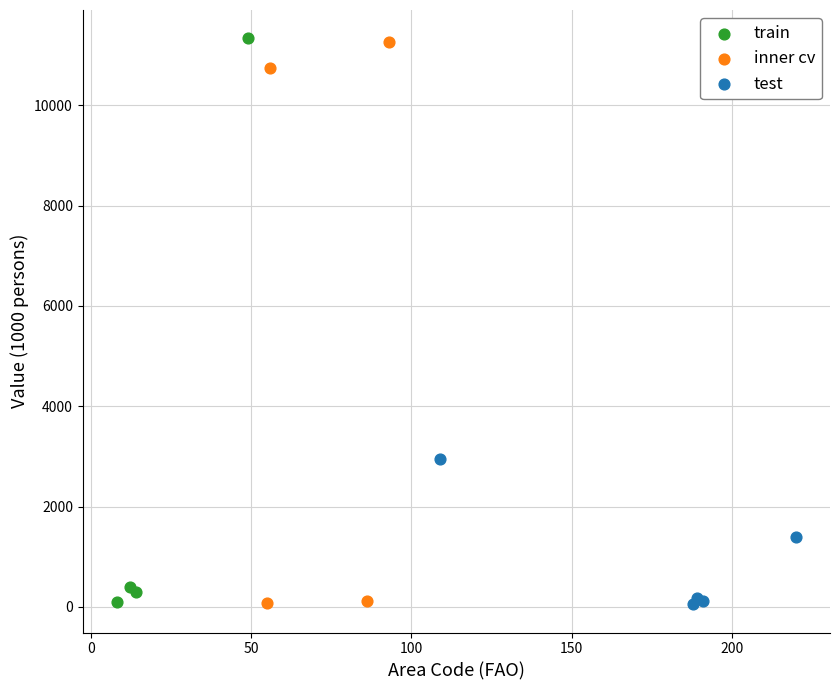

What are all the series names shown in the legend?

train, inner cv, test